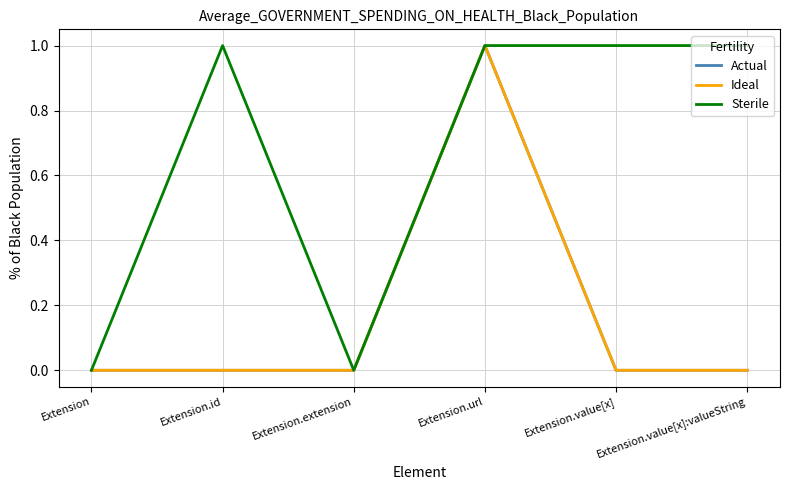

Does the chart display data point markers on the line(s)?

No